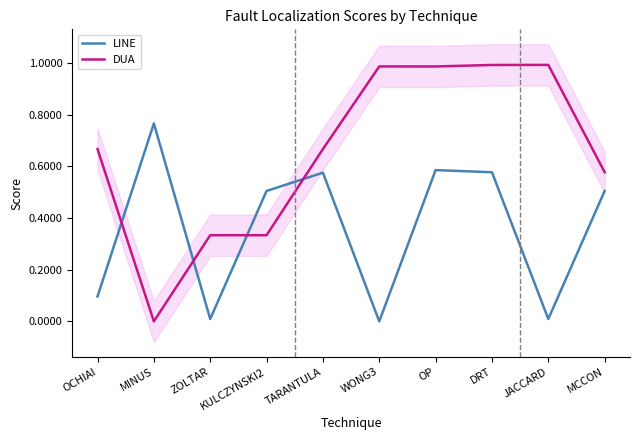

What is the label of the 1st point from the left?

OCHIAI